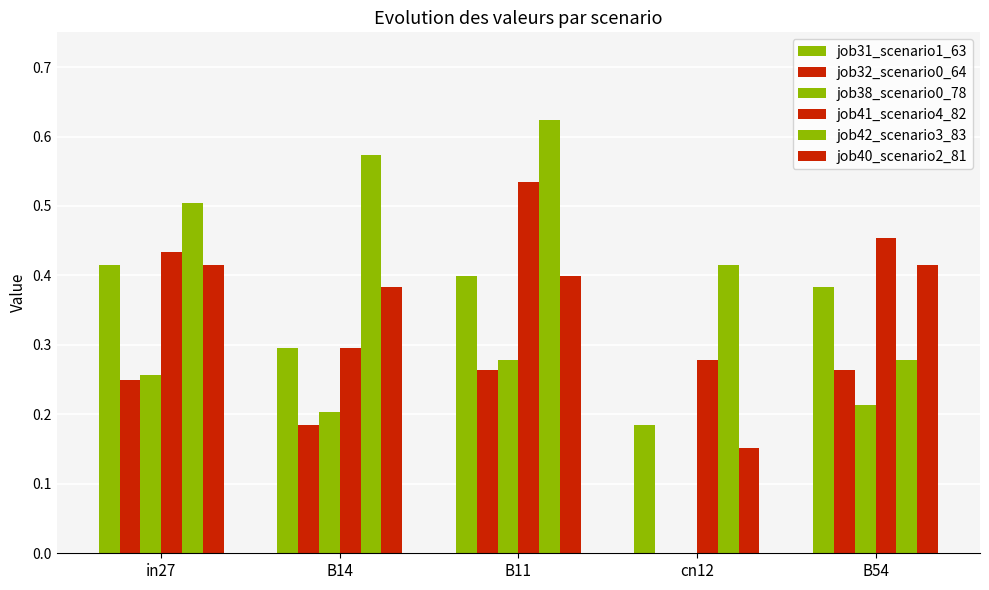

How many series are shown in this chart?

6